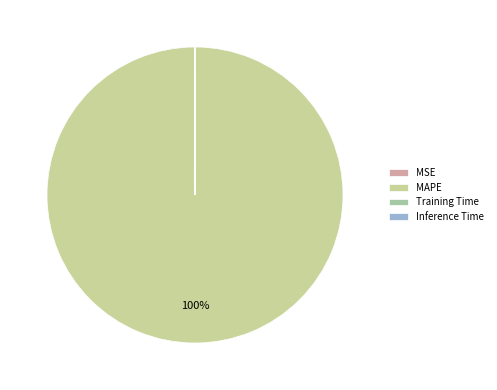

To the nearest percent, what portion does MAPE represent?

100%